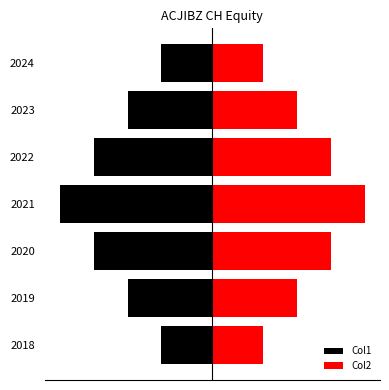

Reading left to right, extract all data points from this chart.

Col1: -1.5	-2.5	-3.5	-4.5	-3.5	-2.5	-1.5
Col2: 1.5	2.5	3.5	4.5	3.5	2.5	1.5